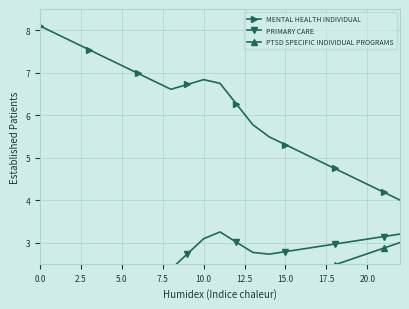

What value does the MENTAL HEALTH INDIVIDUAL series have at 5.0?

7.2